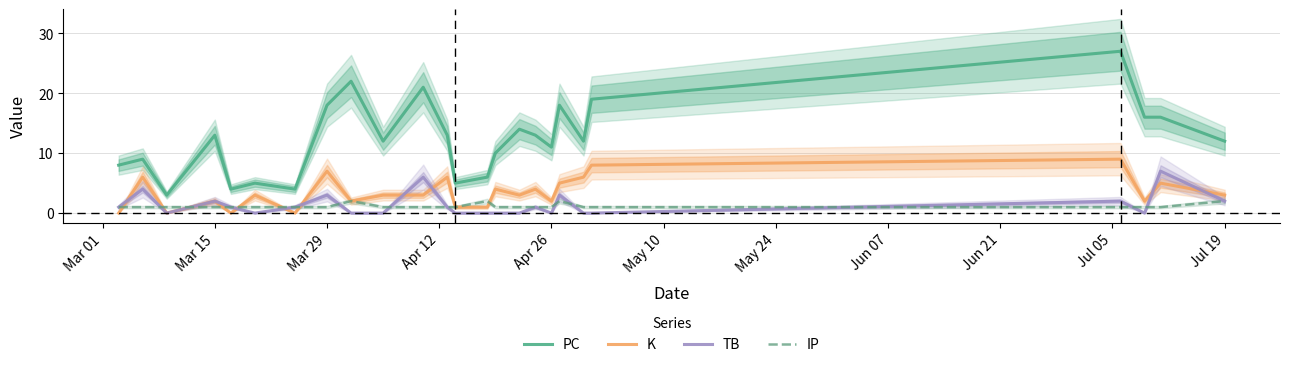

True or false: TB and PC intersect in this chart.

False